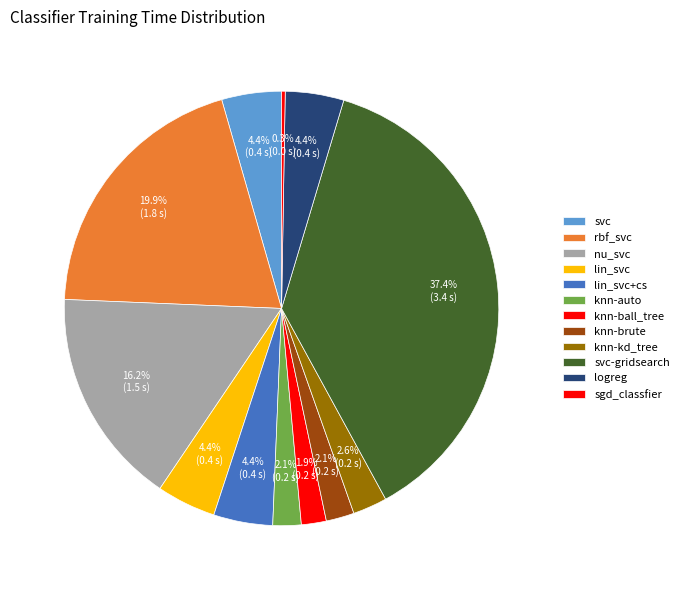

Which slice is the largest?

svc-gridsearch